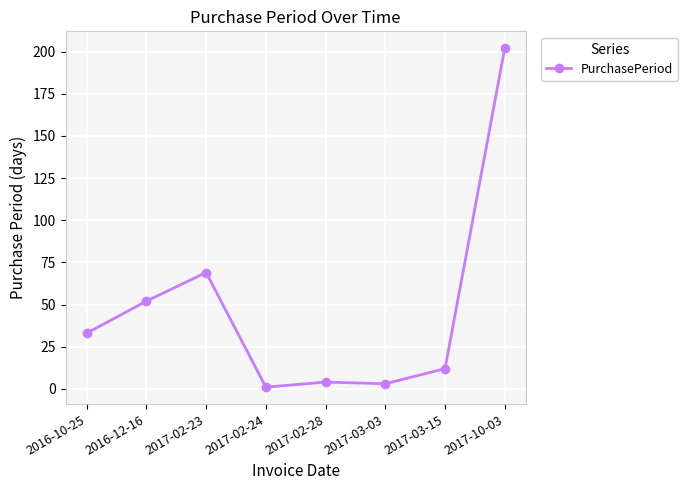

Which category has the highest value across all series?

2017-10-03